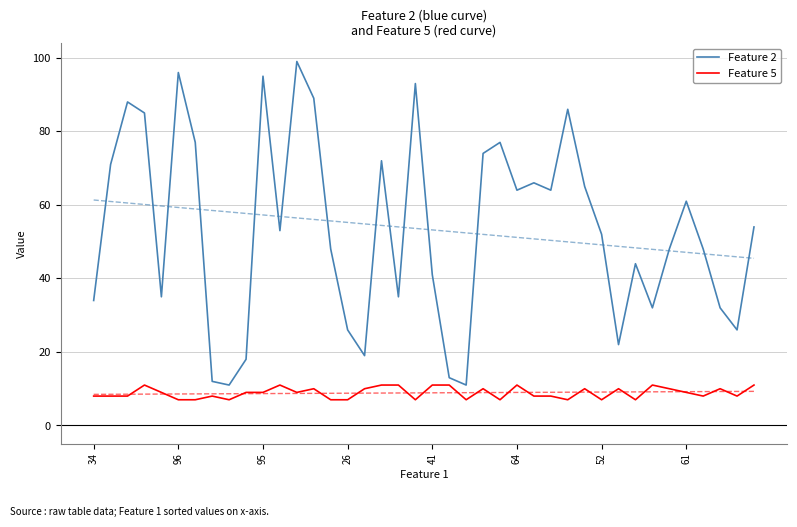

The Feature 2 series shows 17 at 34. True or false?

False